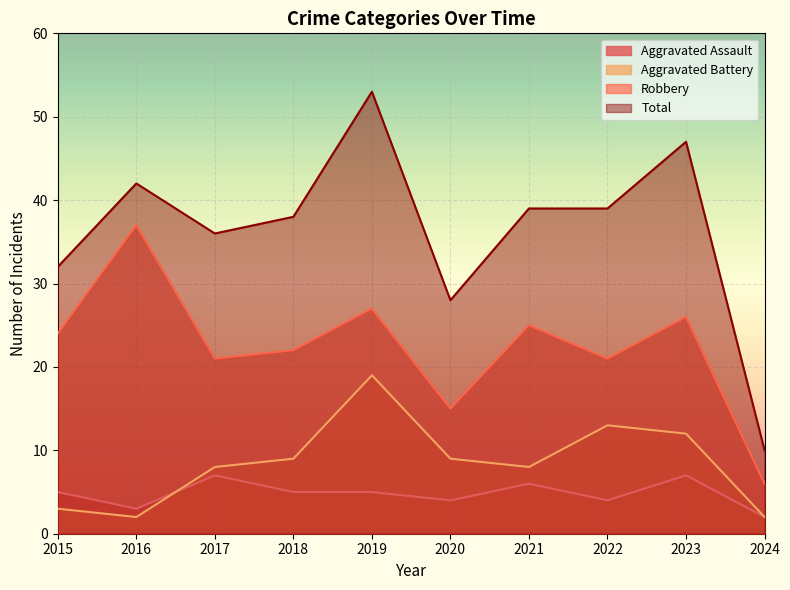

Reading left to right, extract all data points from this chart.

Aggravated Assault: 5	3	7	5	5	4	6	4	7	2
Aggravated Battery: 3	2	8	9	19	9	8	13	12	2
Robbery: 24	37	21	22	27	15	25	21	26	6
Total: 32	42	36	38	53	28	39	39	47	10